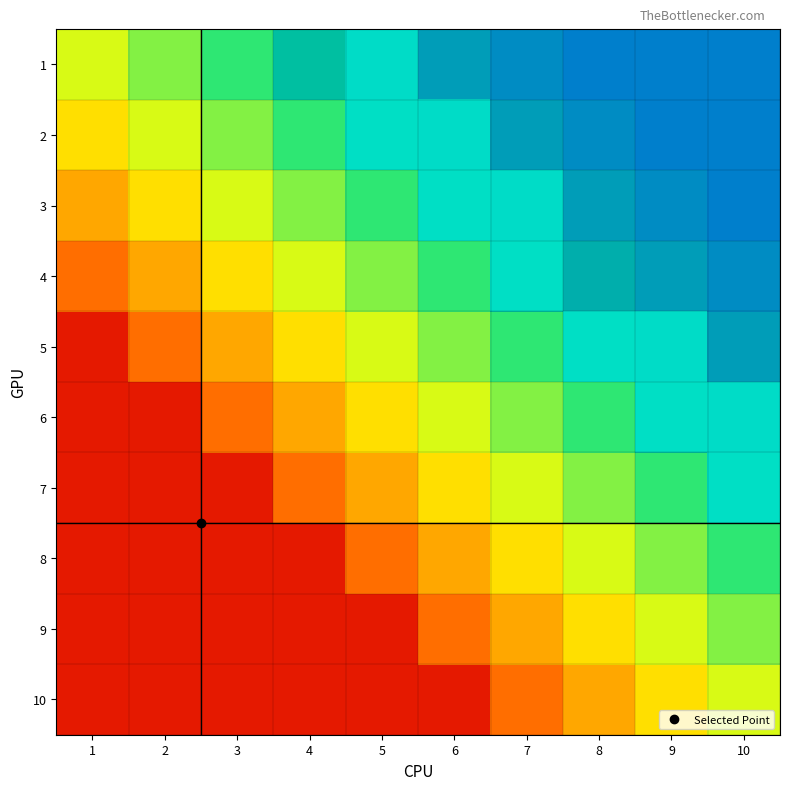

Which series has the largest total across all categories?

2